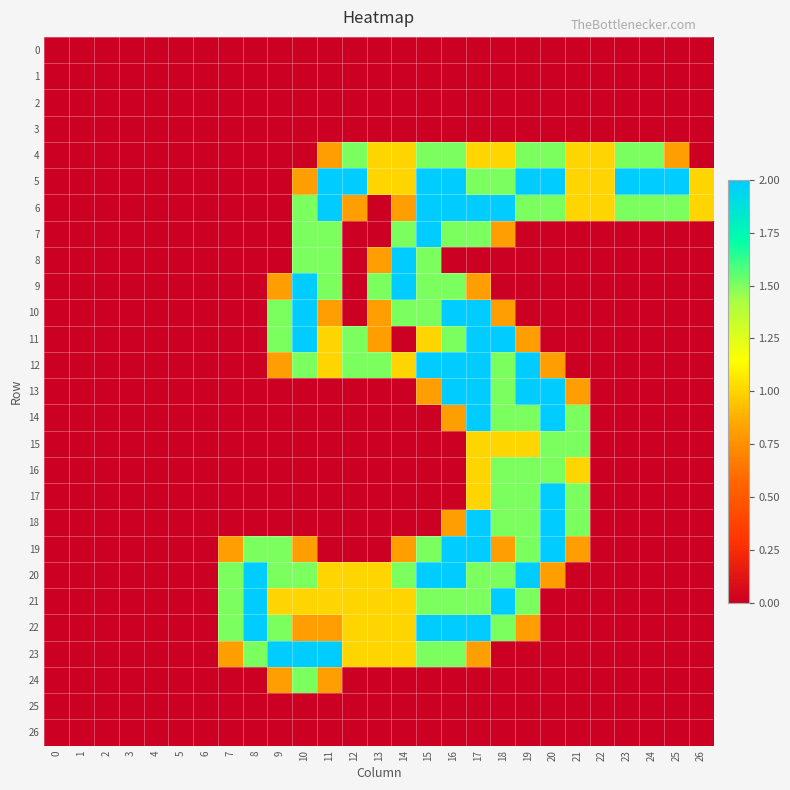

How many data points does each series have?

27